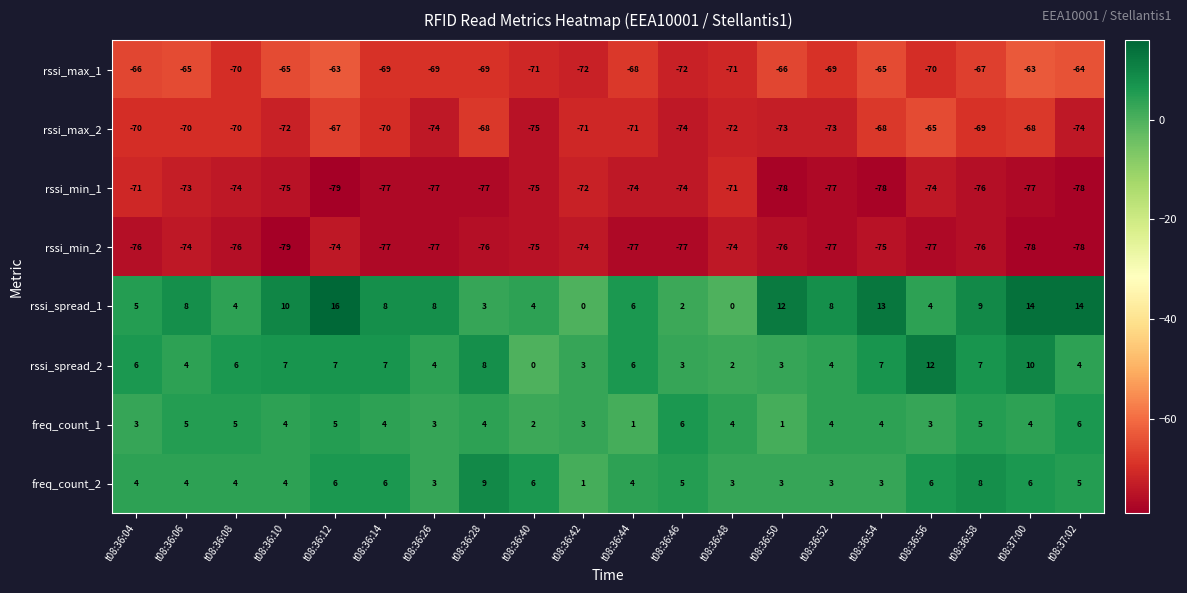

True or false: rssi_min_2 has a value of -48 at t08:36:56.

False